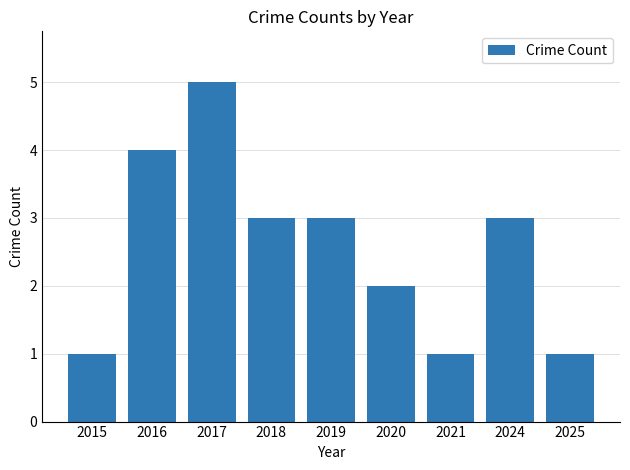

What is the average value?

3